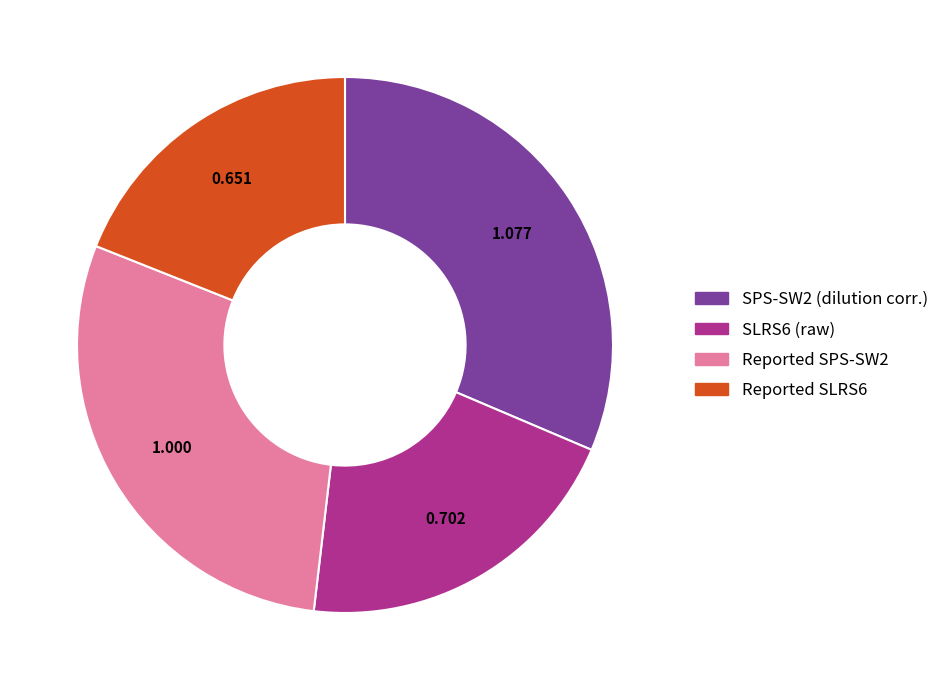

Is there any slice that represents more than half of the pie?

No